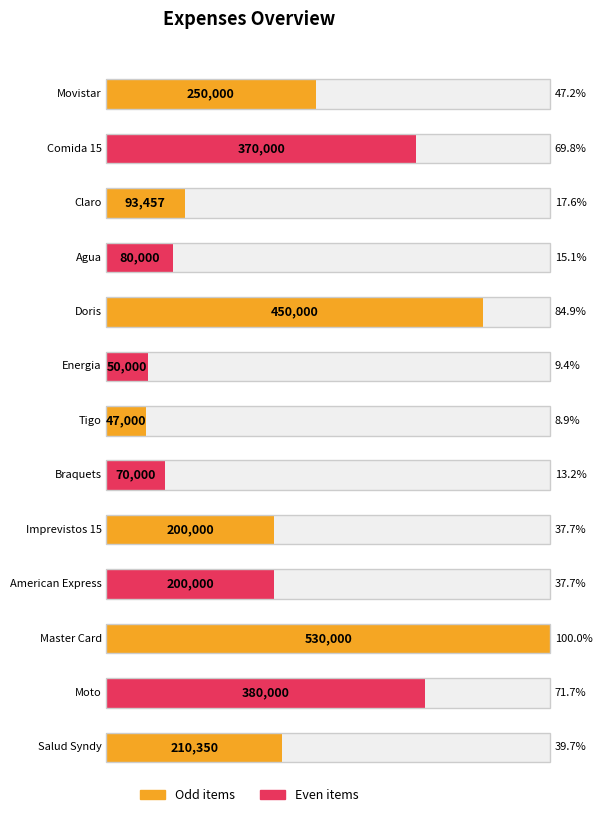

What is the minimum value shown in the chart?

47000